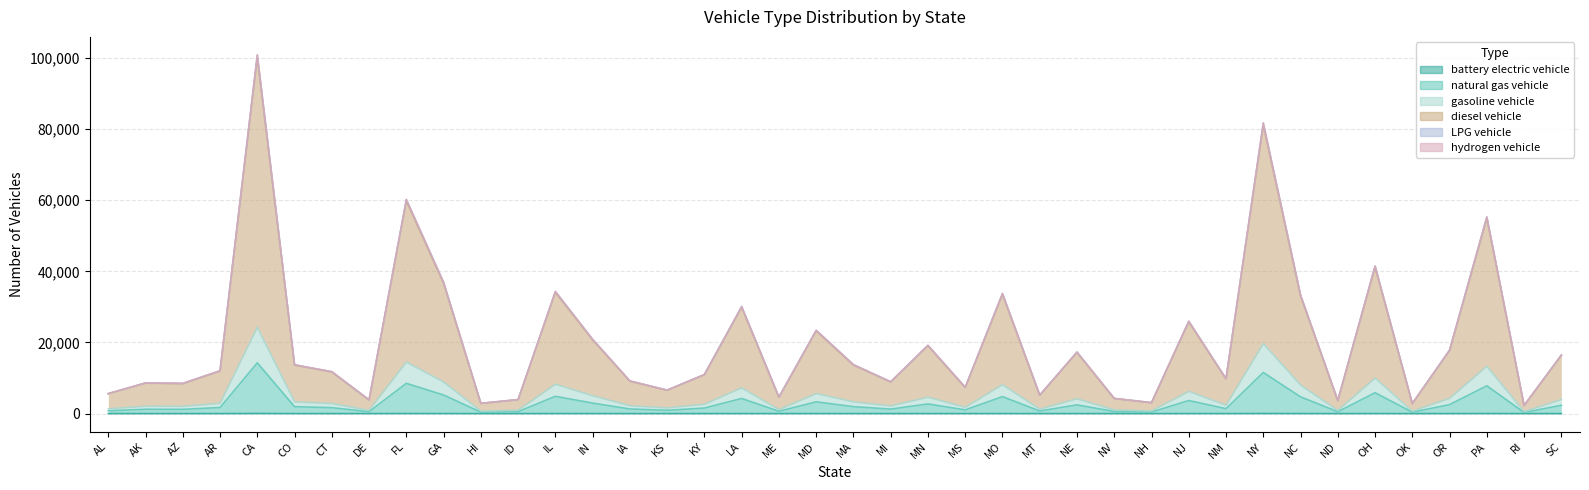

Where does the hydrogen vehicle series first go above 1703?

AR